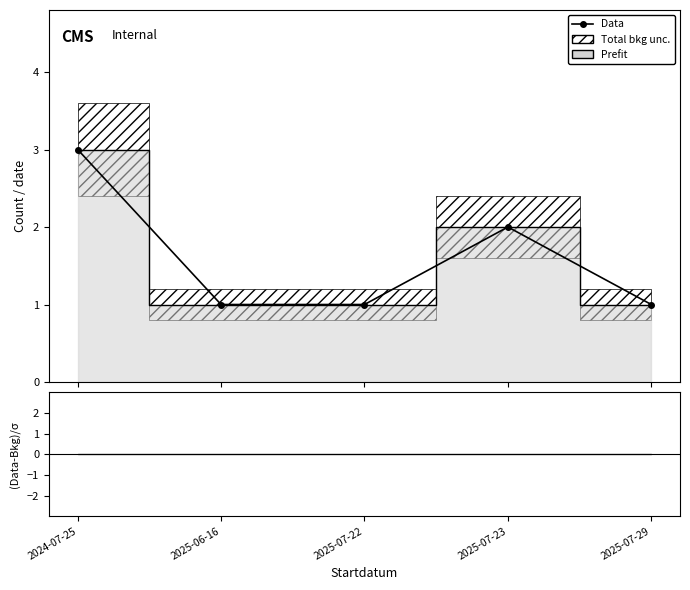

Which label corresponds to the largest value in the chart?

2024-07-25